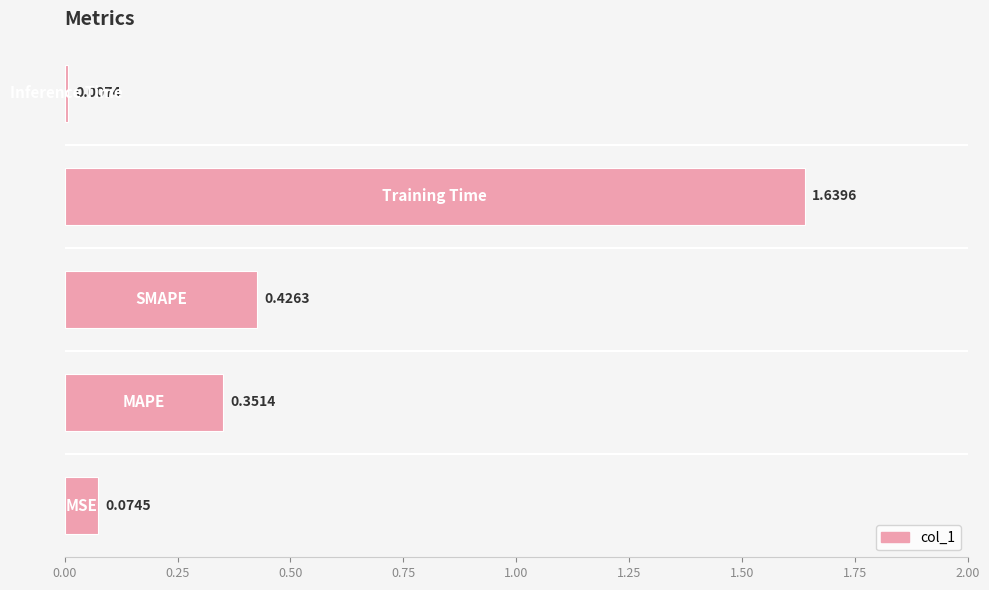

What is the average value?

0.5